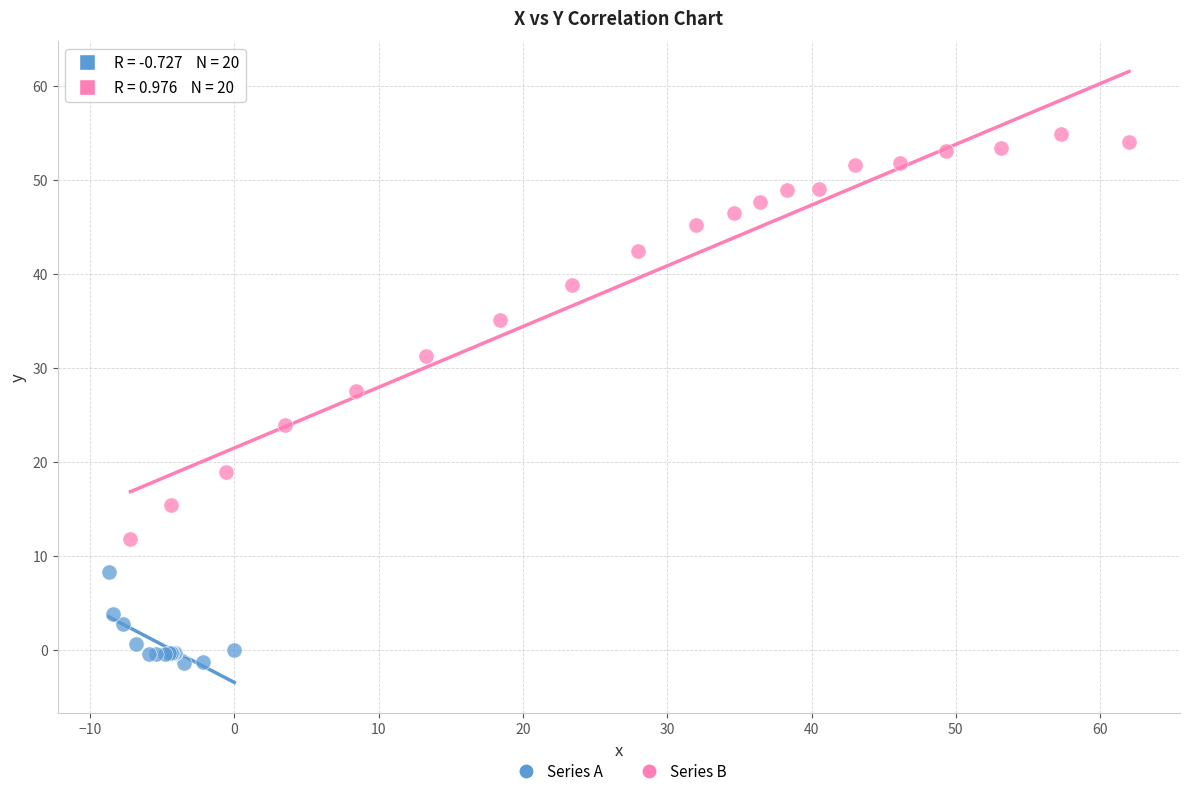

Which series has the widest spread of Y values?

Series B